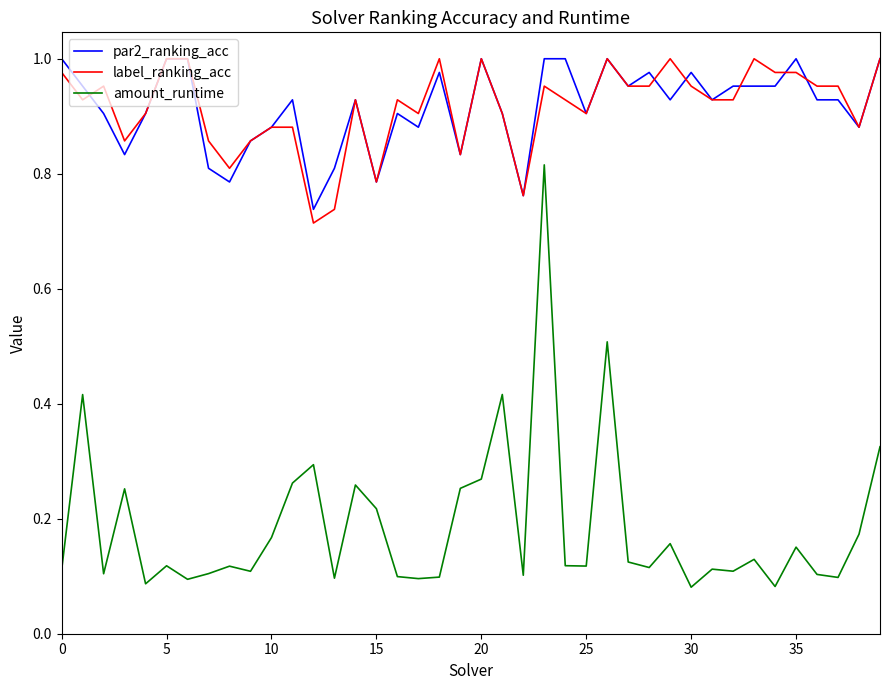

True or false: par2_ranking_acc and amount_runtime cross at least once.

False